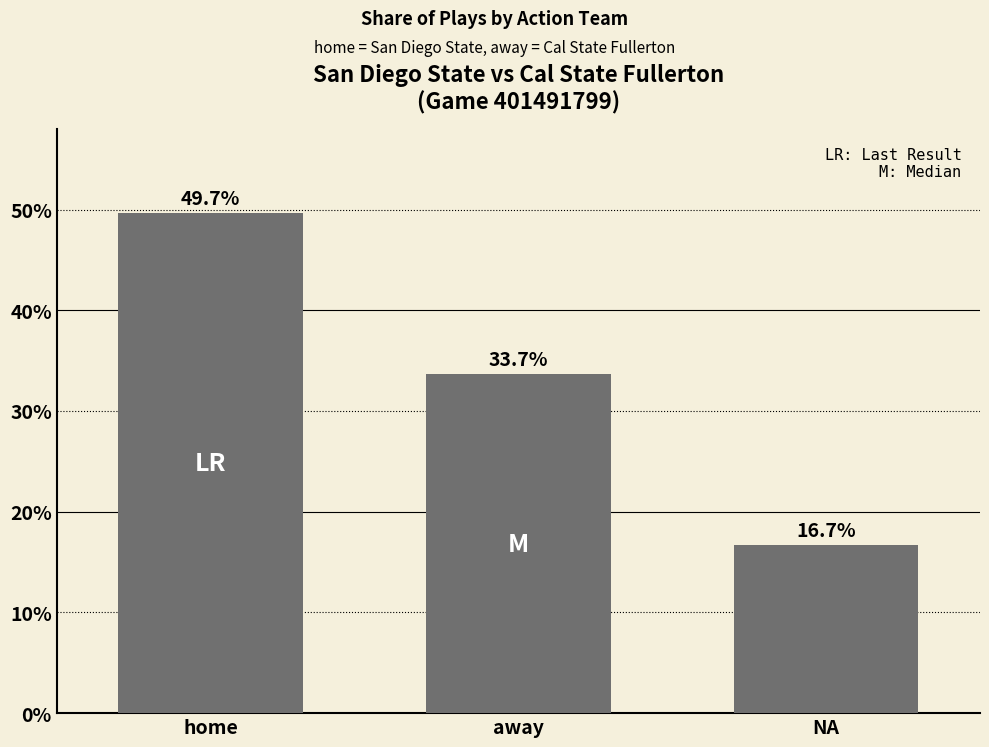

Rank the categories by value from lowest to highest.

NA, away, home